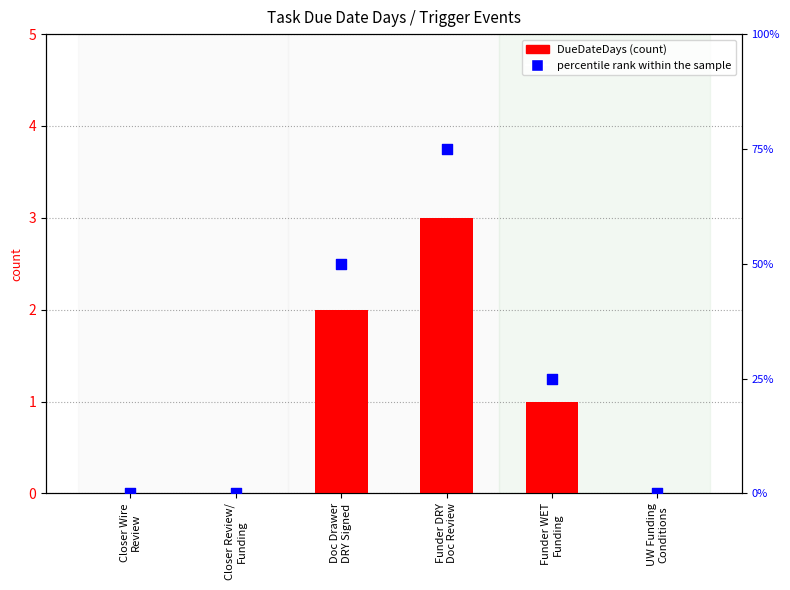

At how many categories does at least one series exceed 54?

1